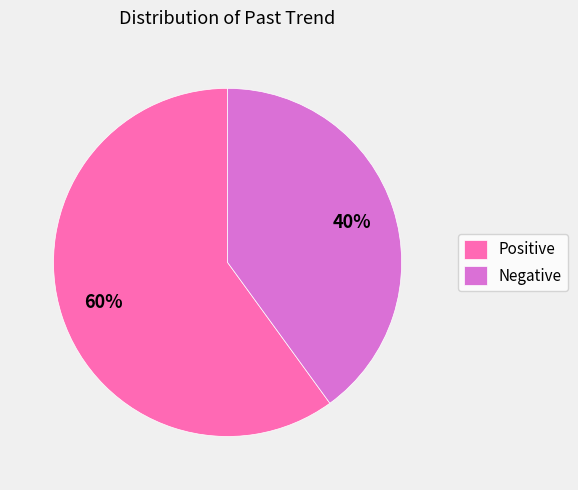

Is the sum of Negative and Positive greater than half?

Yes